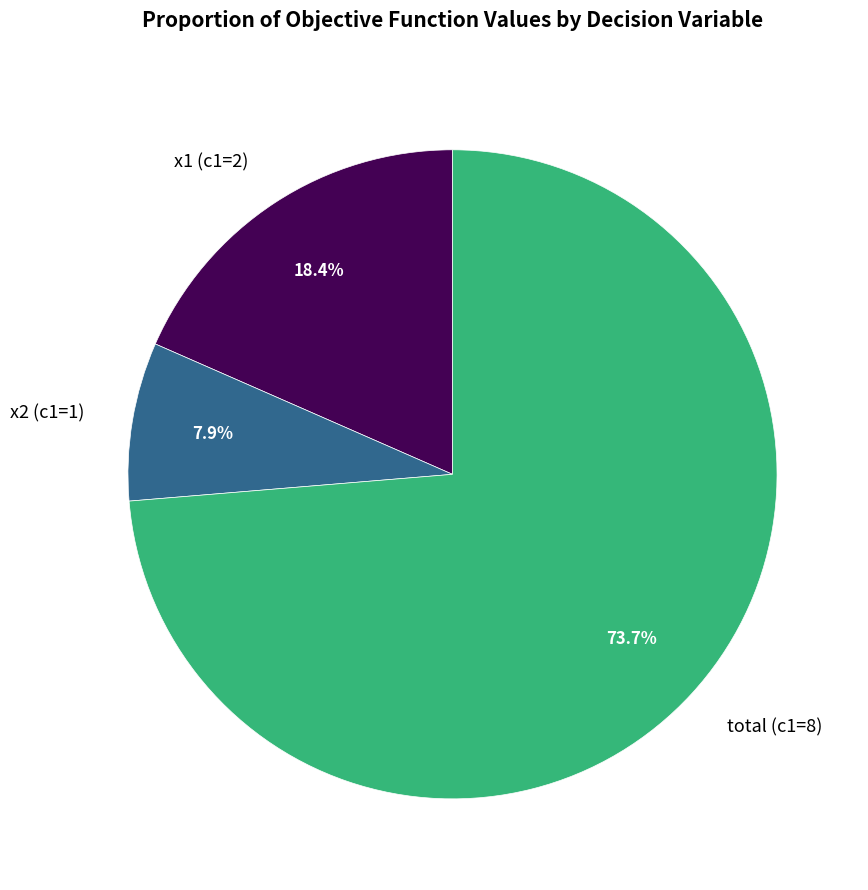

Between total (c1=8) and x1 (c1=2), which is larger?

total (c1=8)